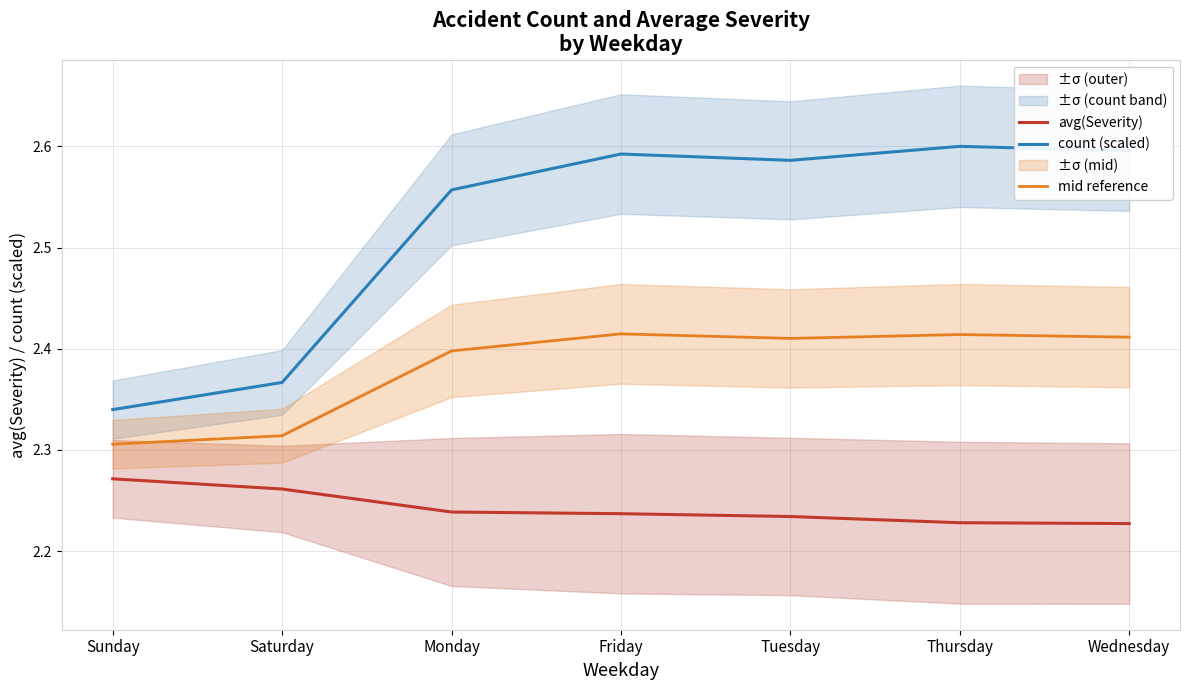

The value of mid reference at Thursday is 3.7. True or false?

False